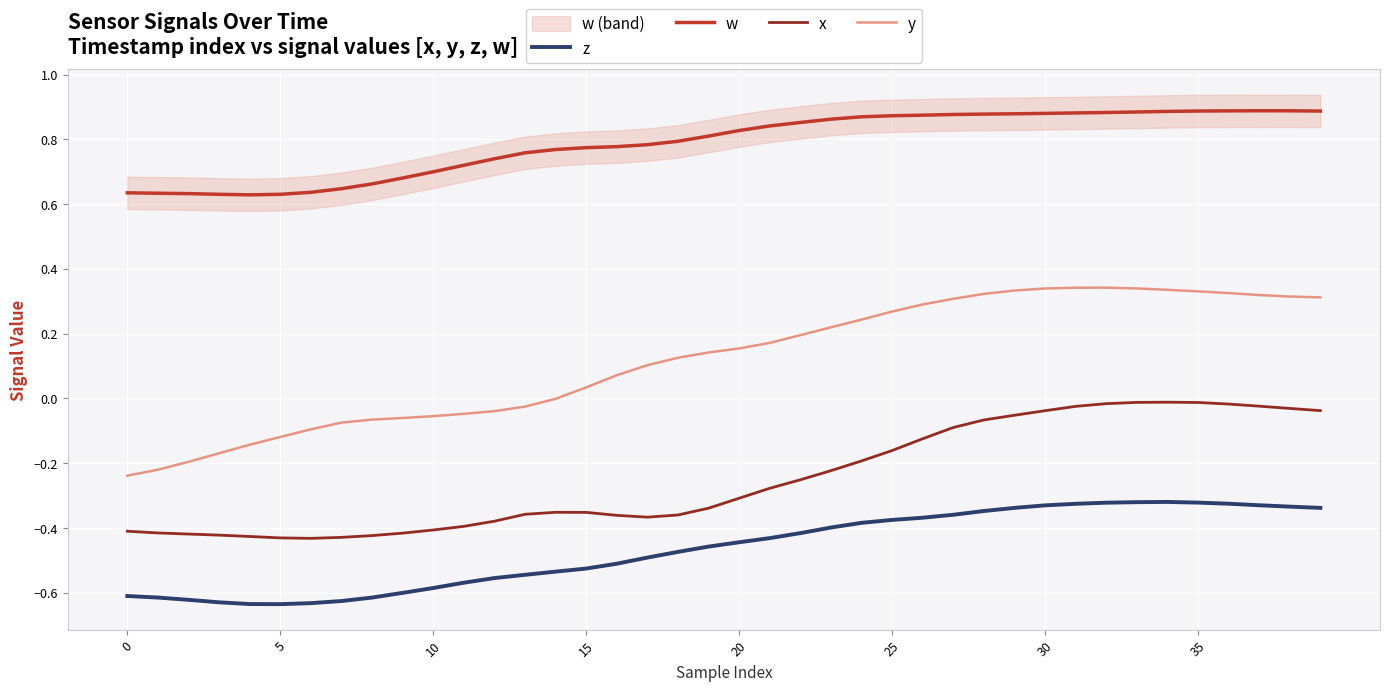

How many distinct data groups are displayed?

4